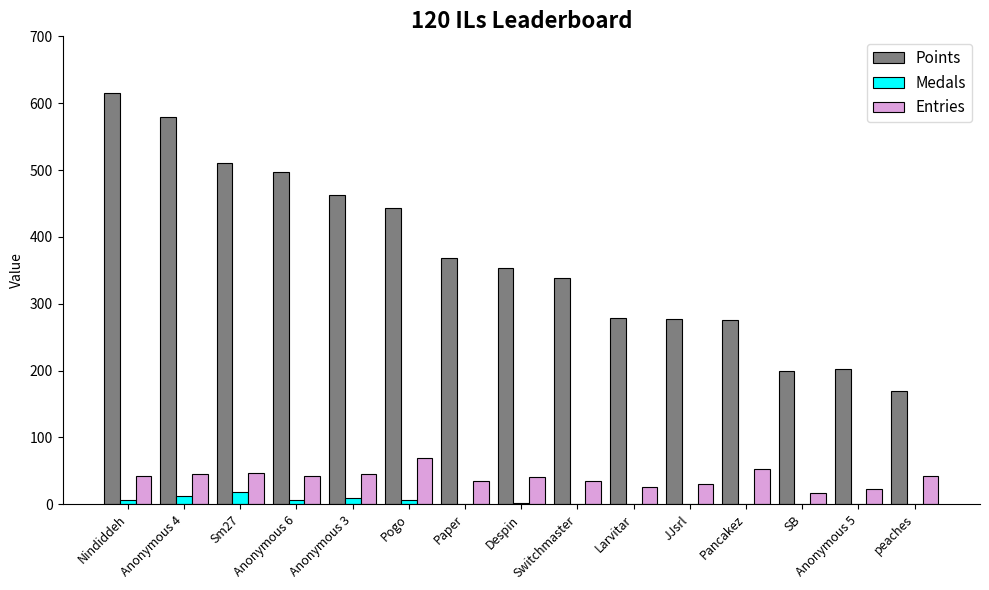

What is the total value across all series at SB?

217